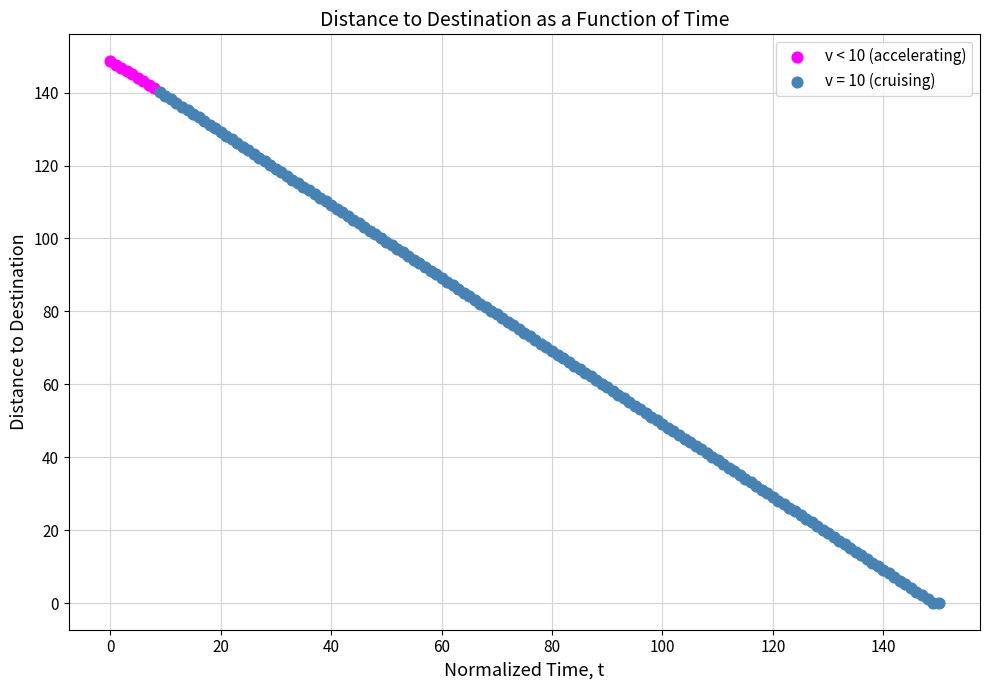

Which series contains the lowest Y value?

v = 10 (cruising)